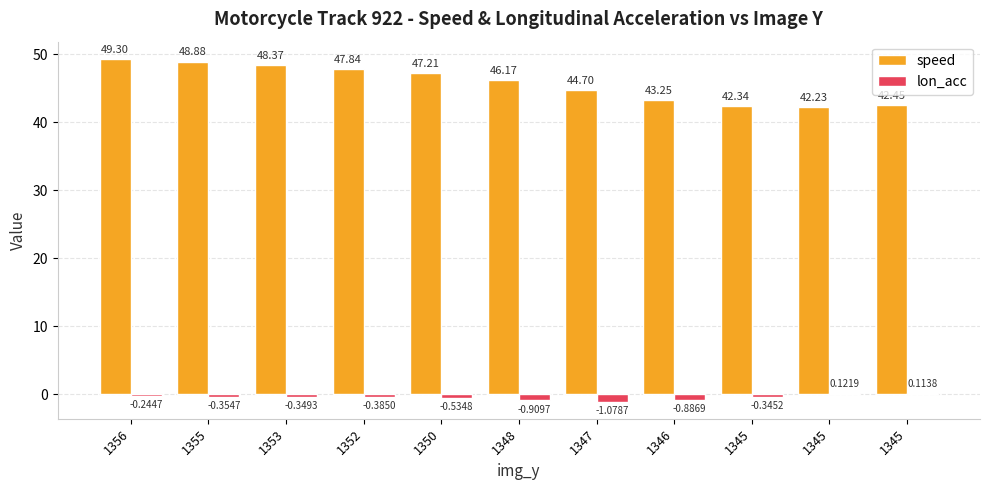

What value does the speed series have at 1348?

46.2